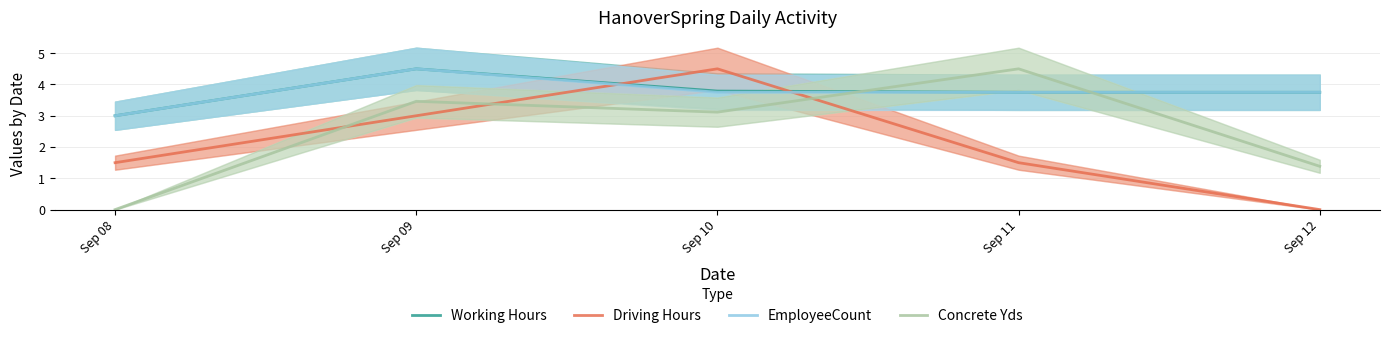

Reading left to right, what are all the values shown in this chart?

Working Hours: 3.0	4.5	3.8	3.8	3.8
Driving Hours: 1.5	3.0	4.5	1.5	0.0
EmployeeCount: 3.0	4.5	3.8	3.8	3.8
Concrete Yds: 0.0	3.5	3.1	4.5	1.4